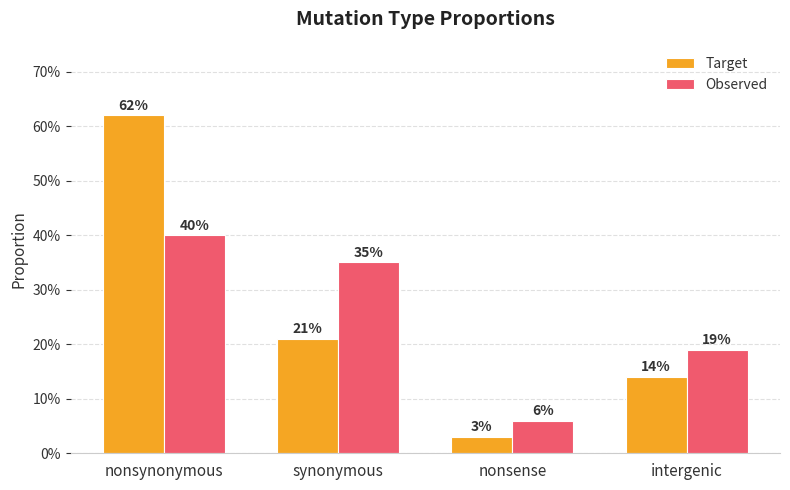

What is the spread (max minus min) of values at synonymous?

0.1